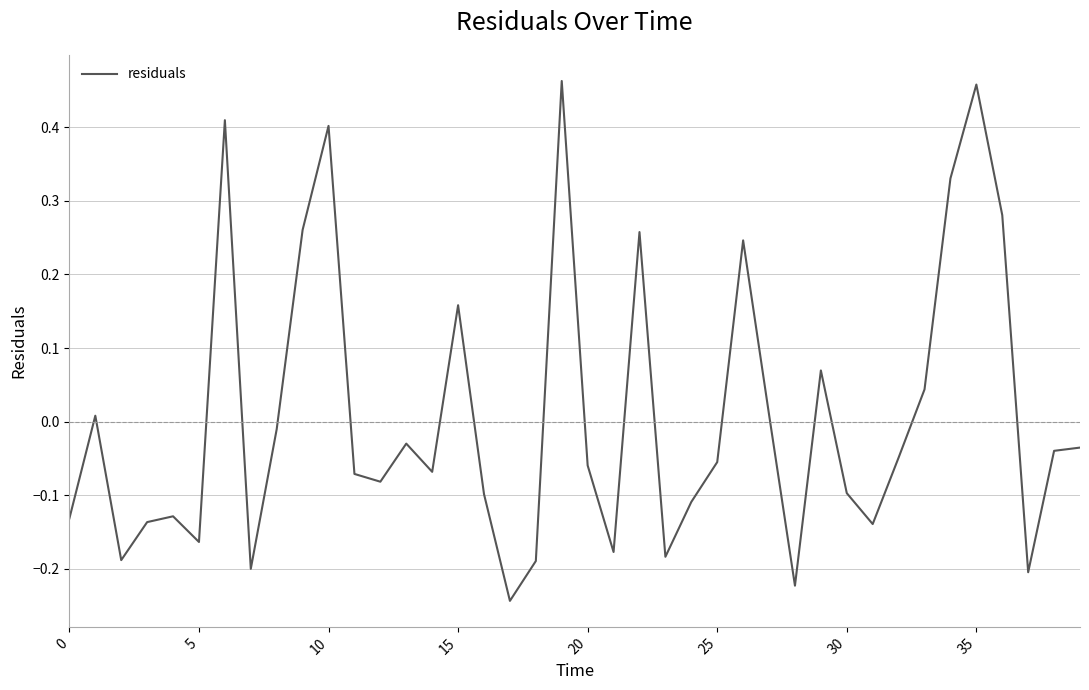

What is the difference between the maximum and minimum values?

0.7